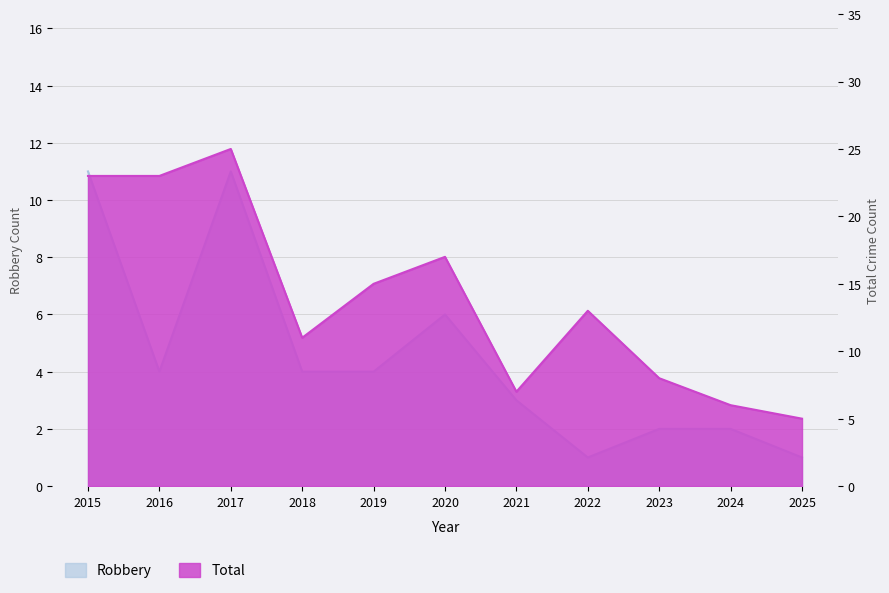

What are all the series names shown in the legend?

Robbery, Total